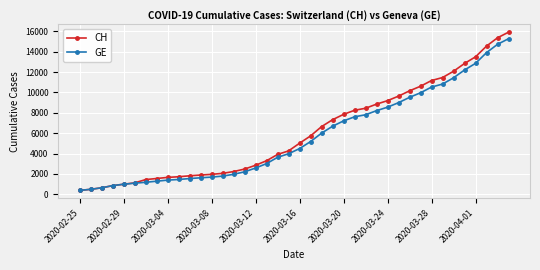

What is the minimum value for CH?

375